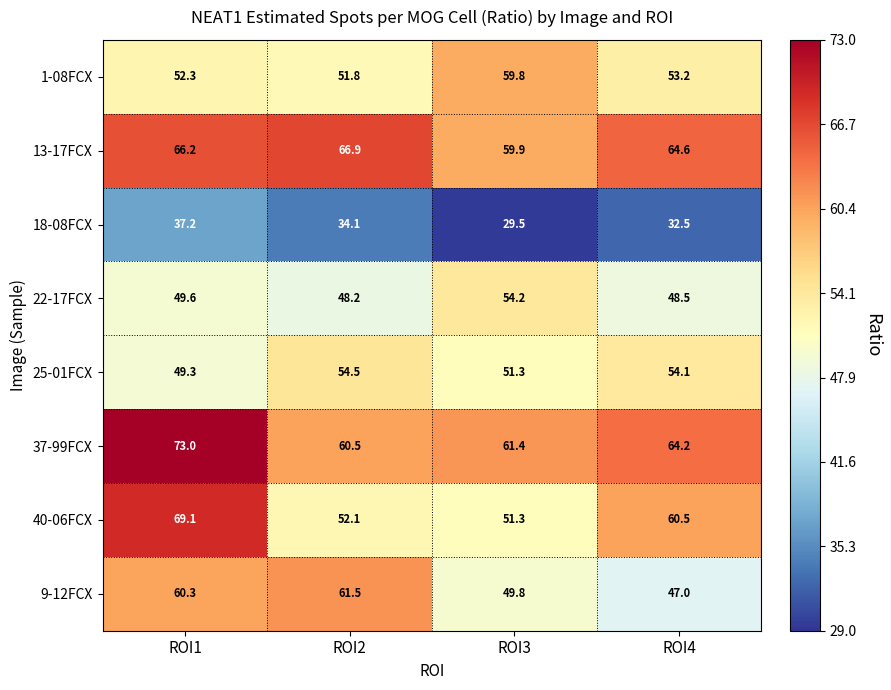

Which series has the largest total across all categories?

37-99FCX